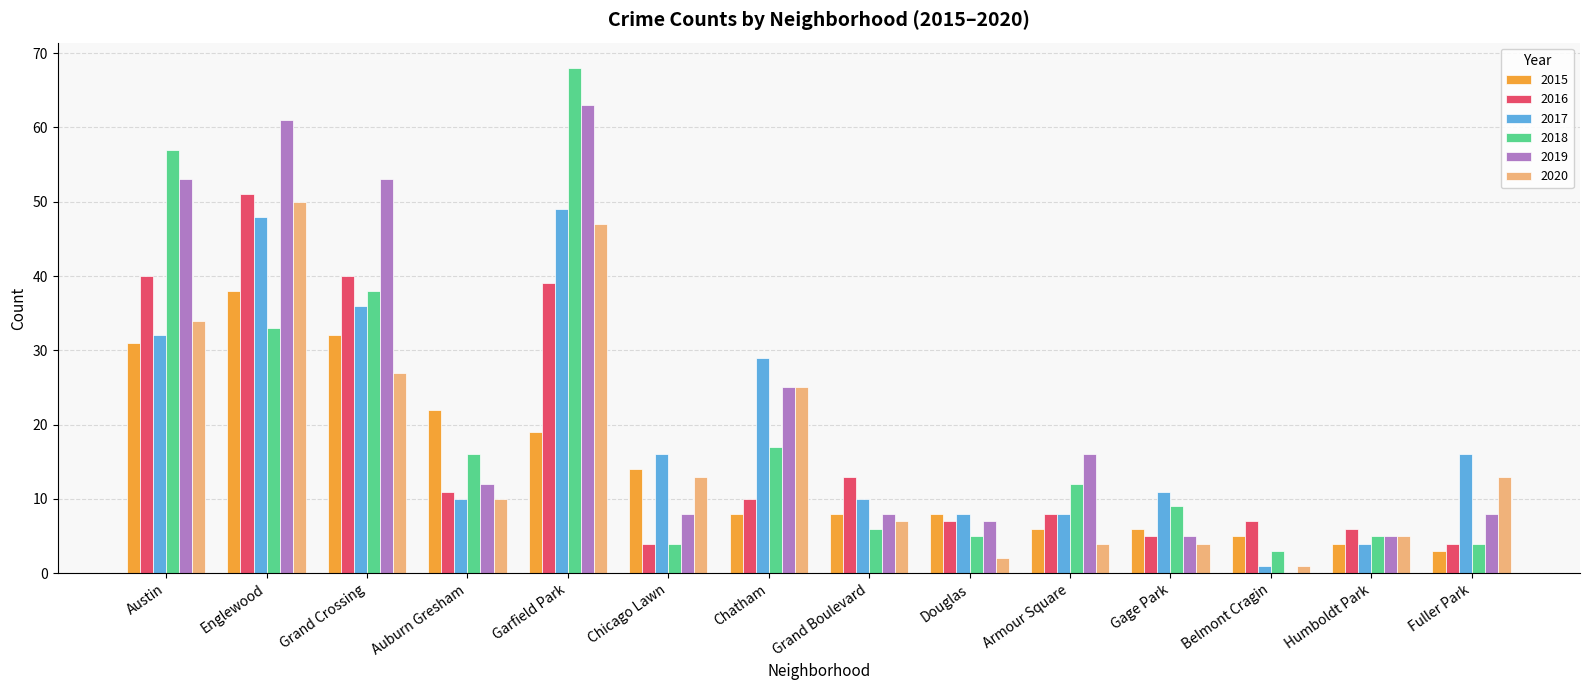

What is the greatest value displayed?

68